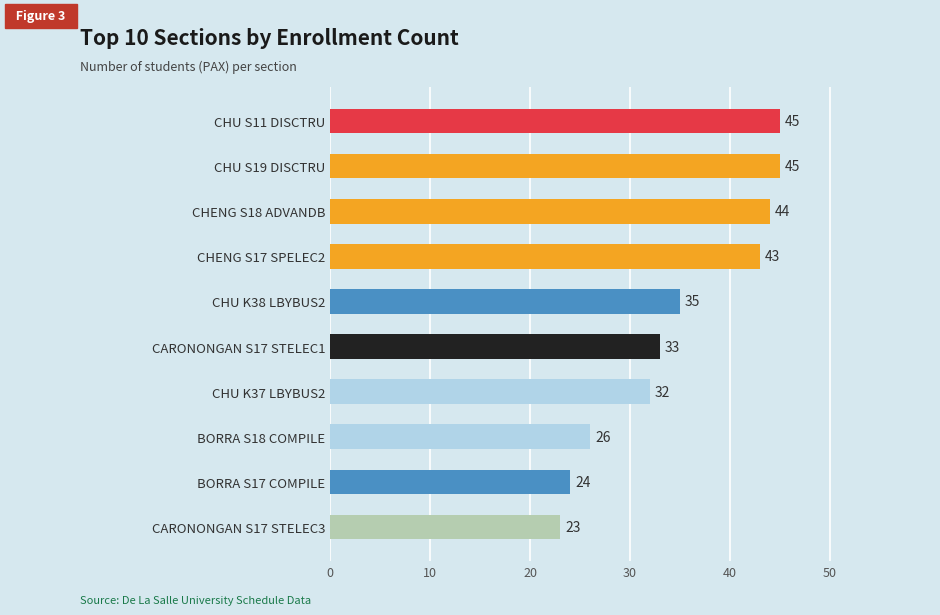

Reading top to bottom, extract all data points from this chart.

CHU S11 DISCTRU=45	CHU S19 DISCTRU=45	CHENG S18 ADVANDB=44	CHENG S17 SPELEC2=43	CHU K38 LBYBUS2=35	CARONONGAN S17 STELEC1=33	CHU K37 LBYBUS2=32	BORRA S18 COMPILE=26	BORRA S17 COMPILE=24	CARONONGAN S17 STELEC3=23